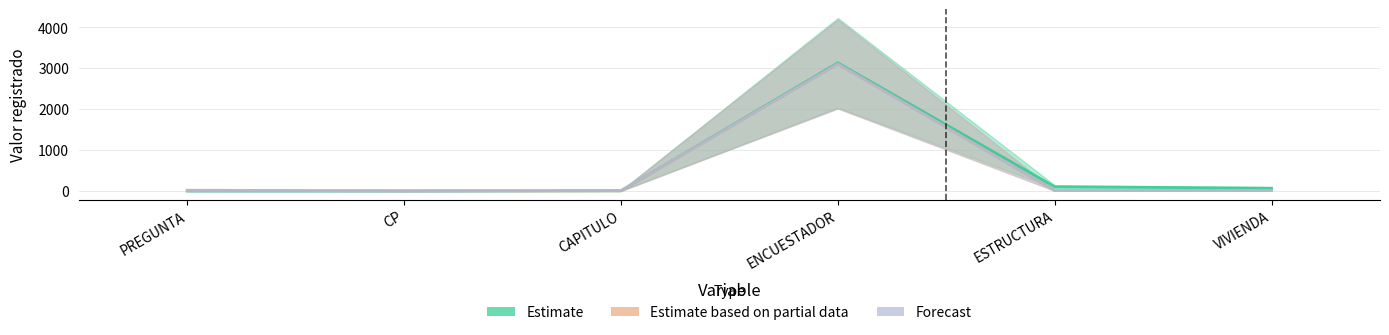

List the series in order of their peak value, lowest first.

Estimate based on partial data, Forecast, Estimate